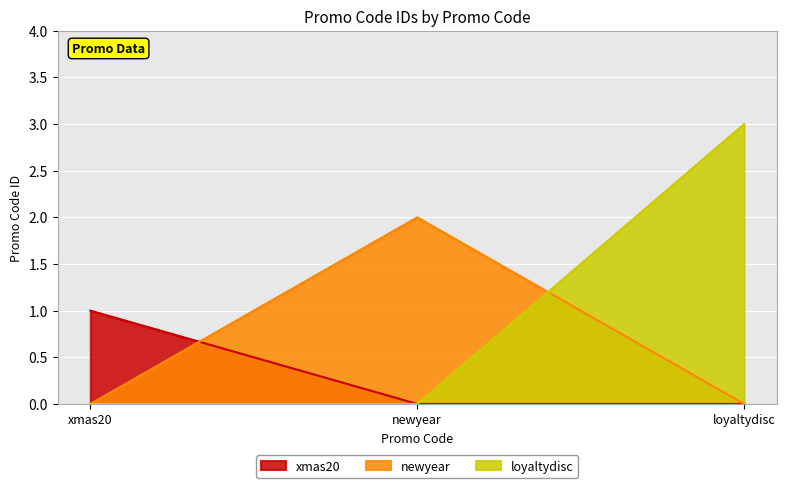

At which category does the chart reach its peak across all series?

loyaltydisc